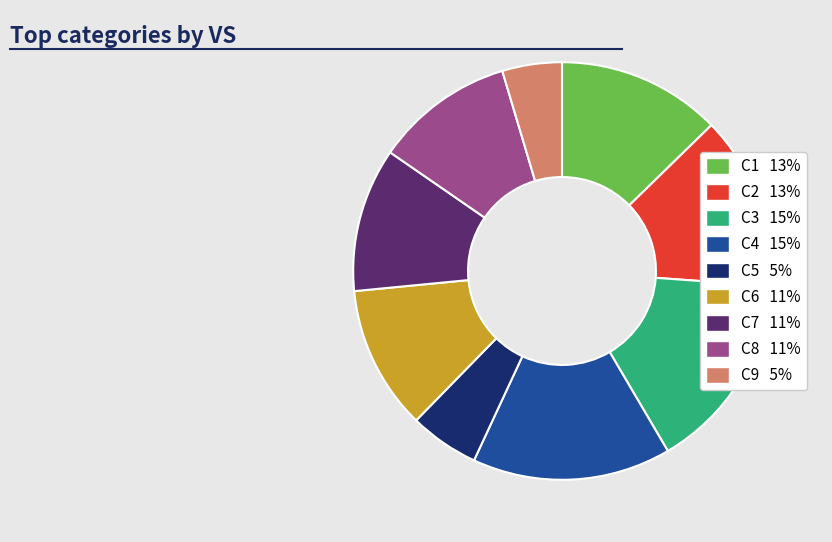

Is the sum of C1 and C8 greater than half?

No